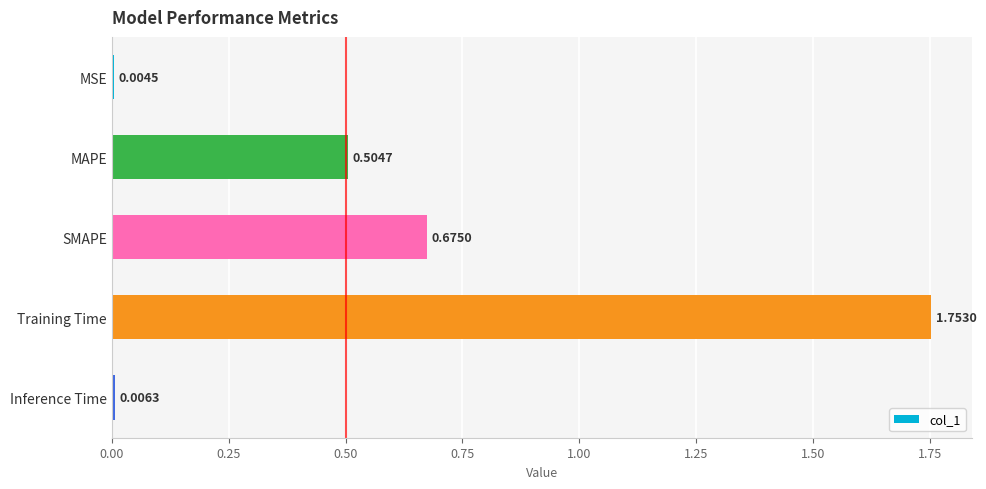

At which label is the value closest to 0?

MSE